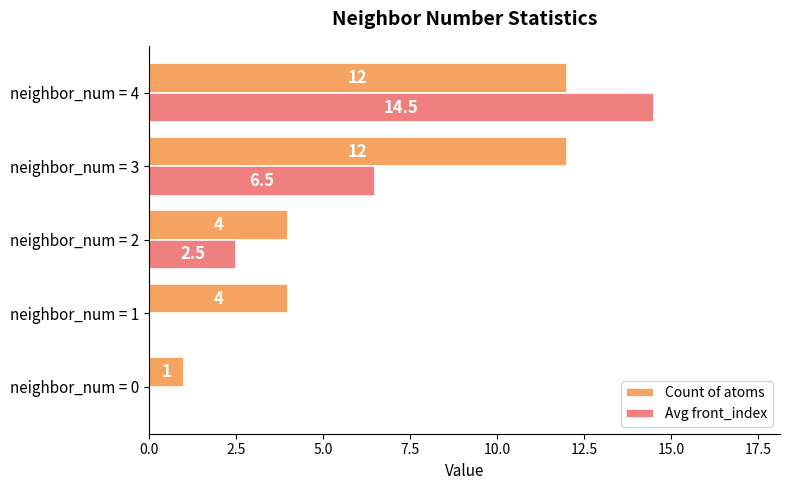

What is the greatest value displayed?

14.5